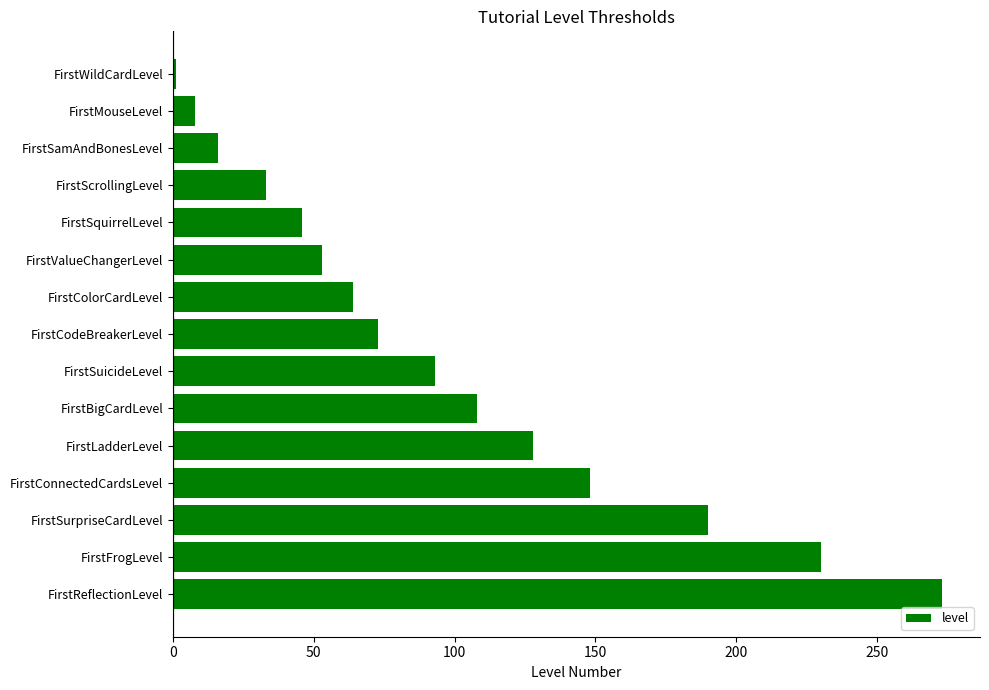

The chart shows a value of 8 at FirstMouseLevel. True or false?

True